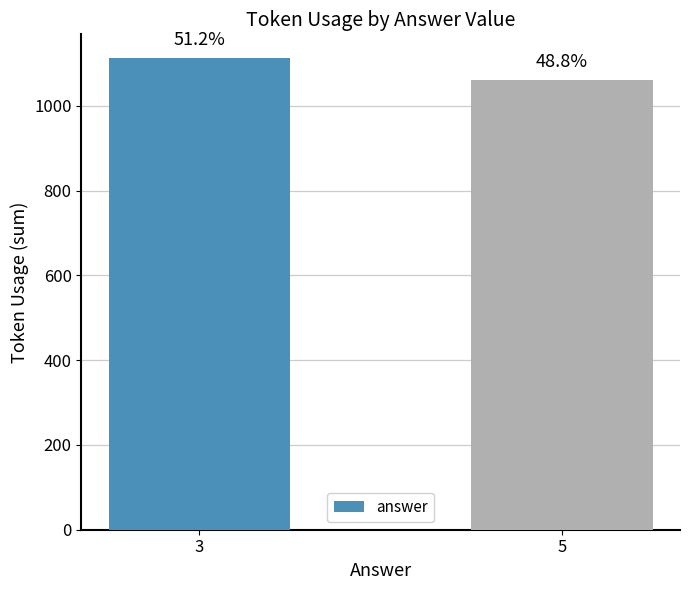

What is the value of the 2nd bar from the left?

1060